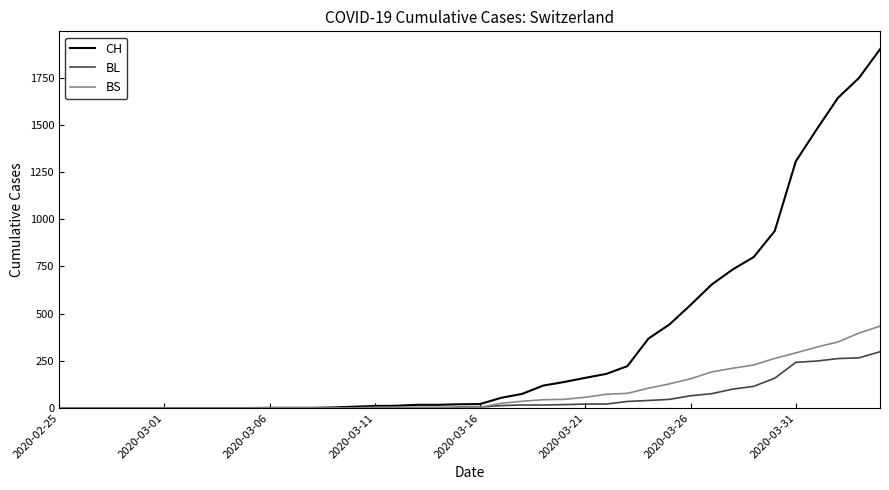

How many series are shown in this chart?

3